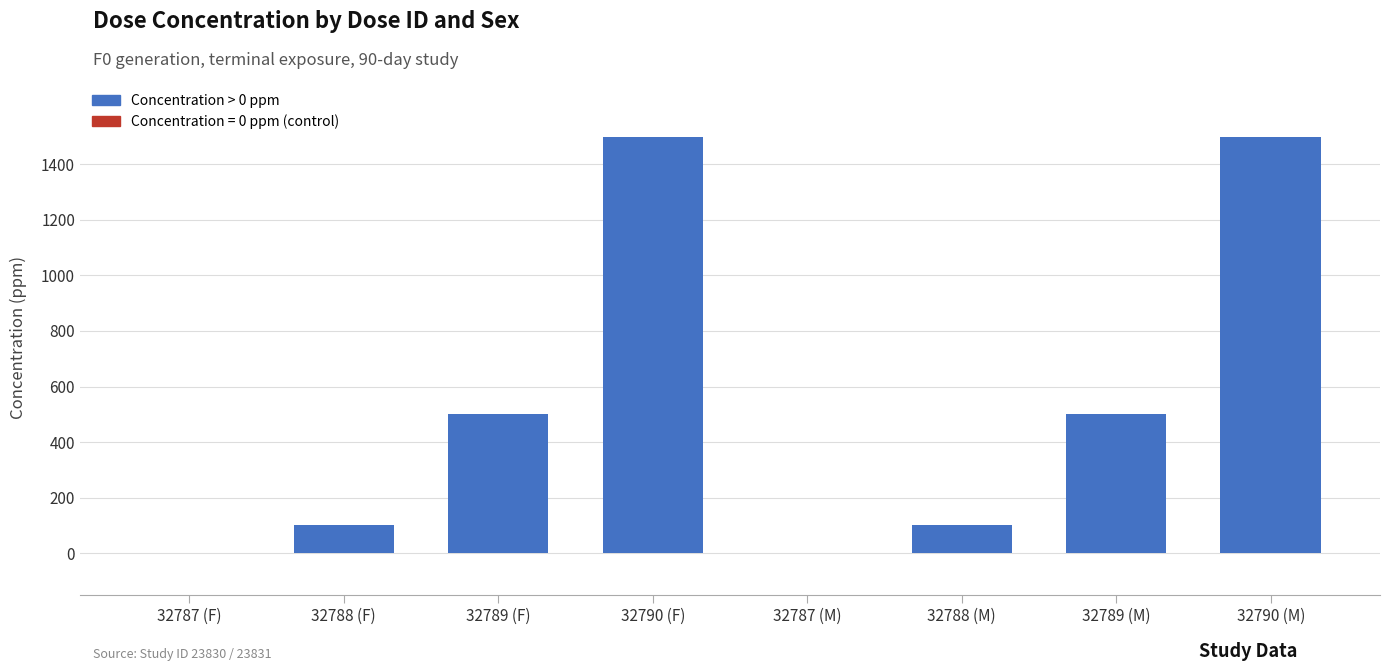

Which has a higher value, 32790 (F) or 32788 (F)?

32790 (F)